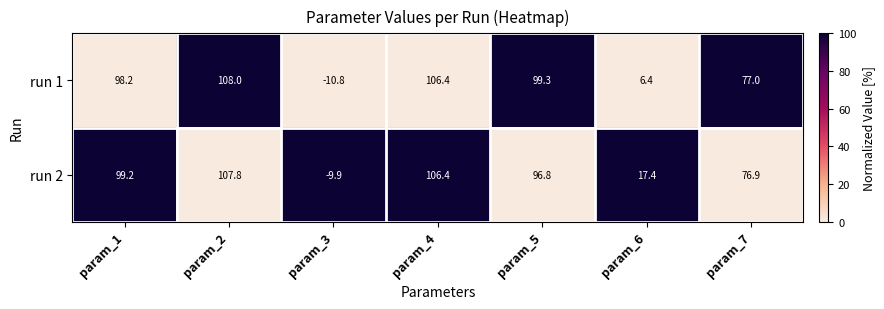

At which category is the sum across all series the highest?

param_2